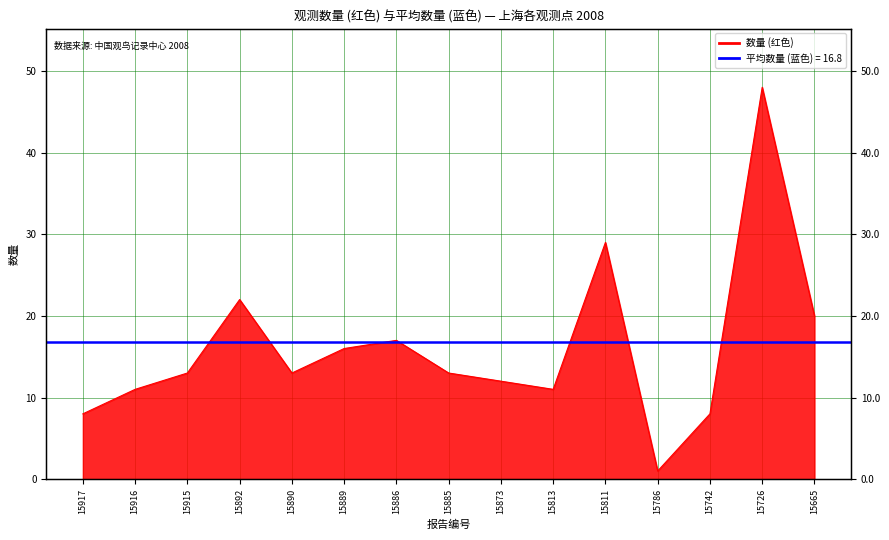

Which label corresponds to the smallest value in the chart?

15786